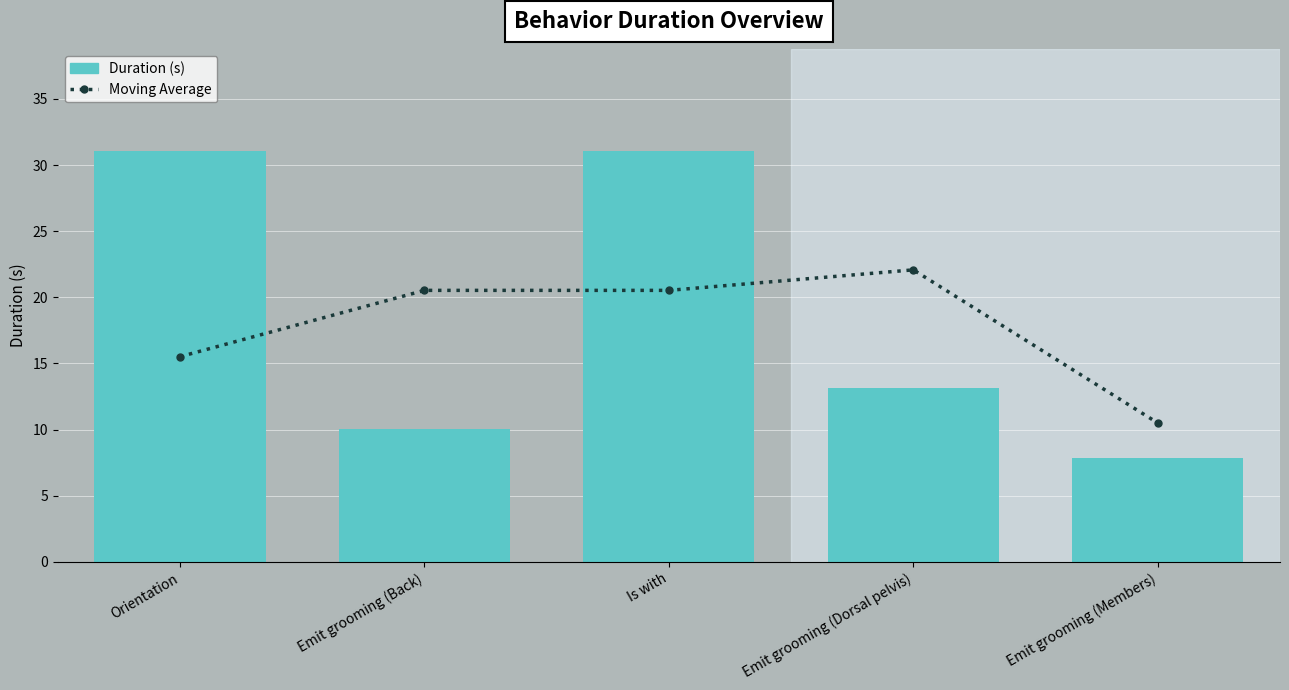

What is the label of the 5th bar from the left?

Emit grooming (Members)